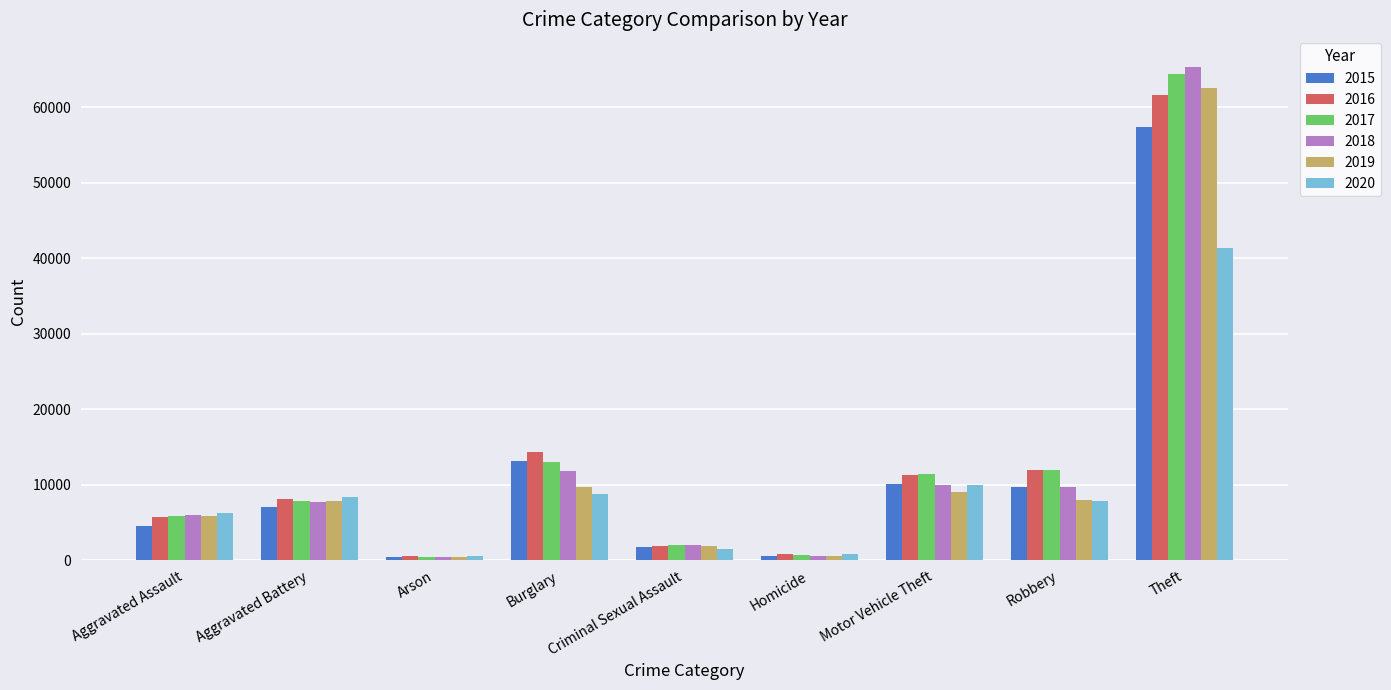

What is the sum of all 2016 values?

116112